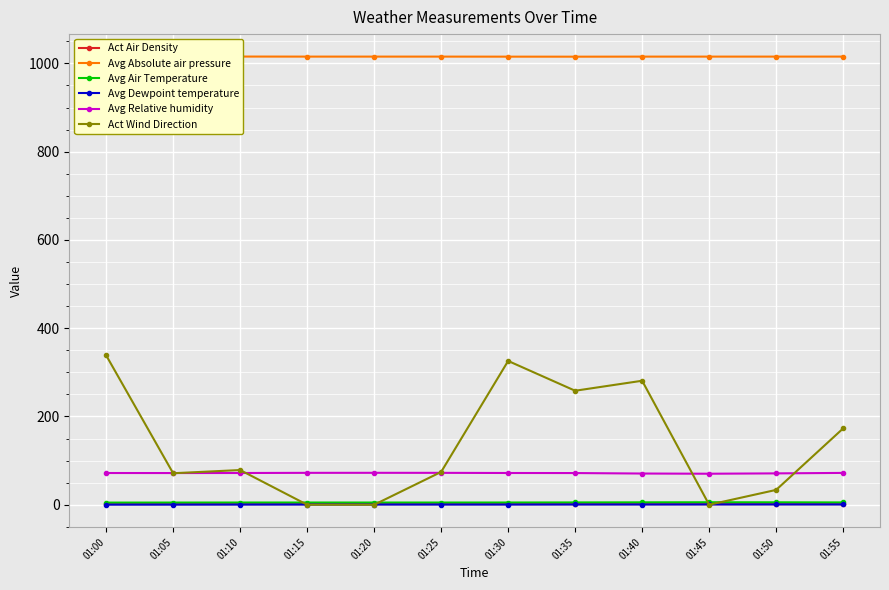

True or false: Act Wind Direction and Avg Absolute air pressure intersect in this chart.

False